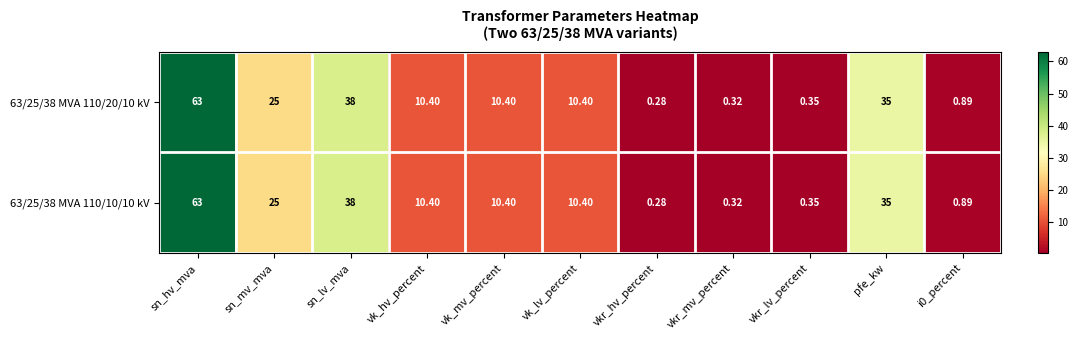

Where is 63/25/38 MVA 110/10/10 kV nearest to the value 31?

pfe_kw